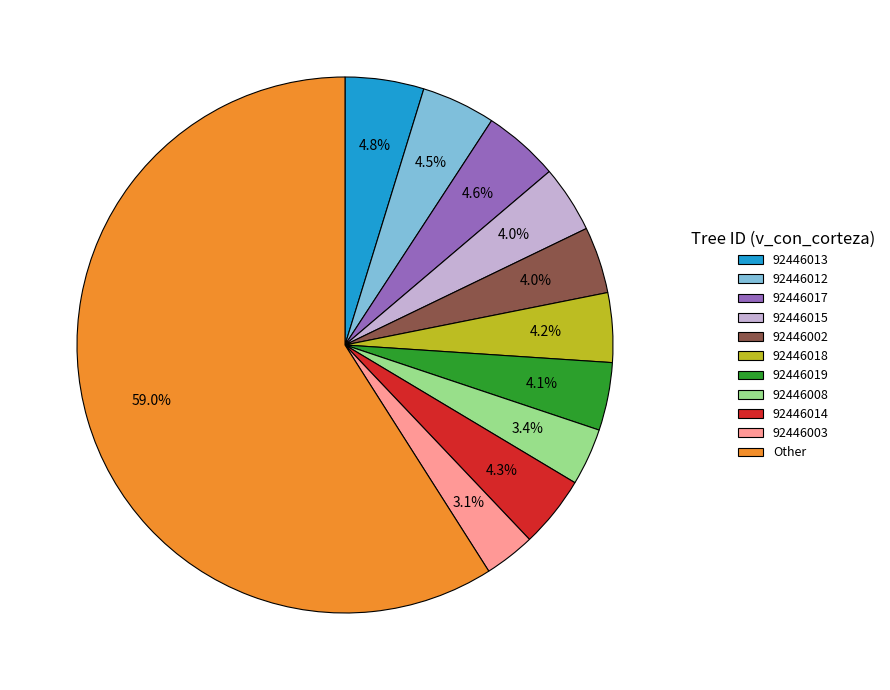

What is the largest slice in the pie chart?

Other